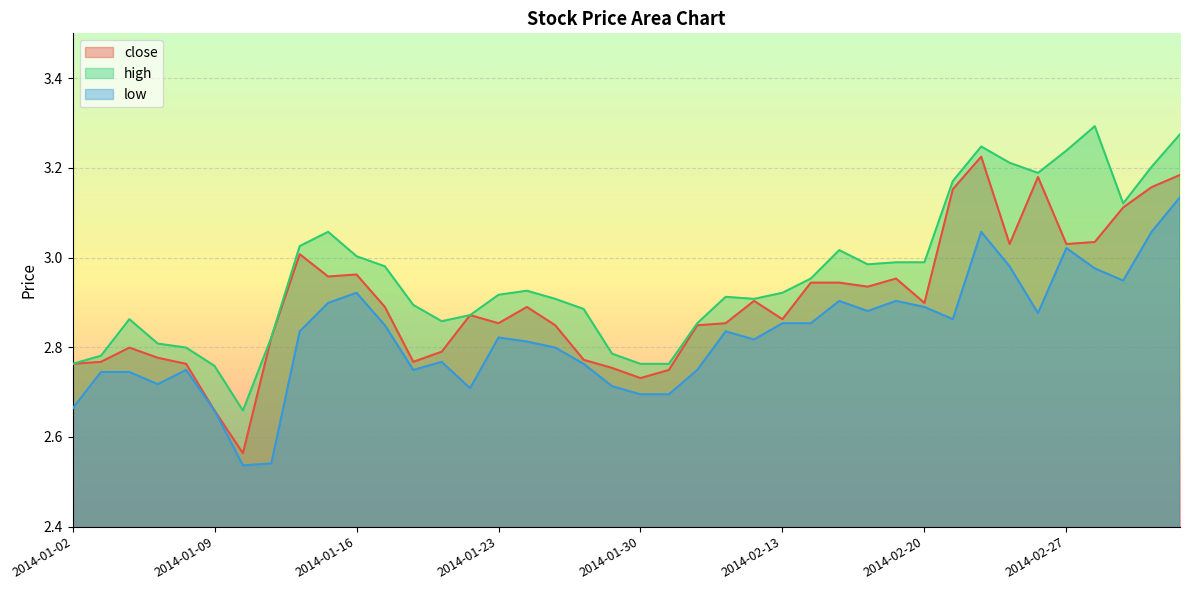

Which category has the lowest value across all series?

2014-01-10